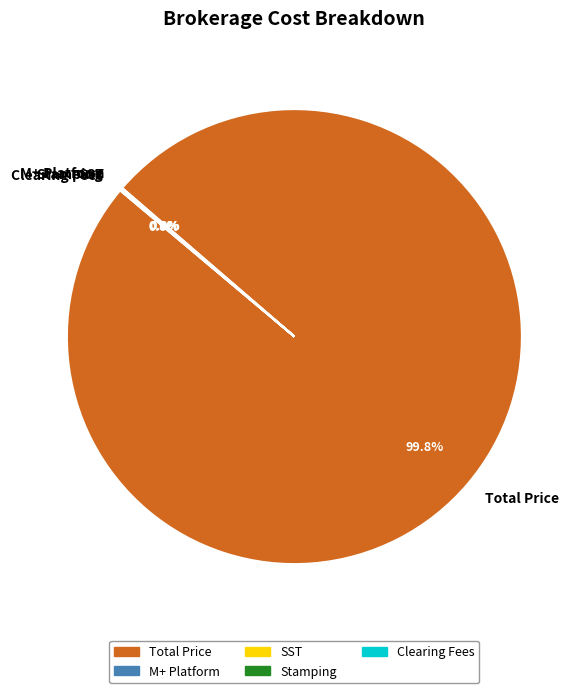

Which category has the biggest portion of the pie?

Total Price